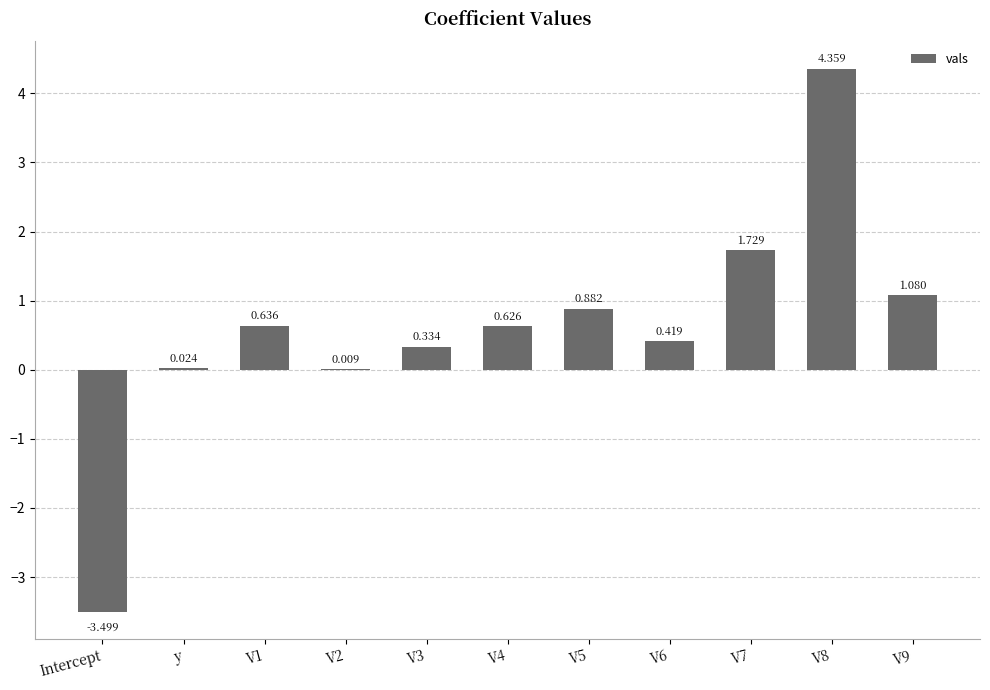

Which category has the highest value across all series?

V8